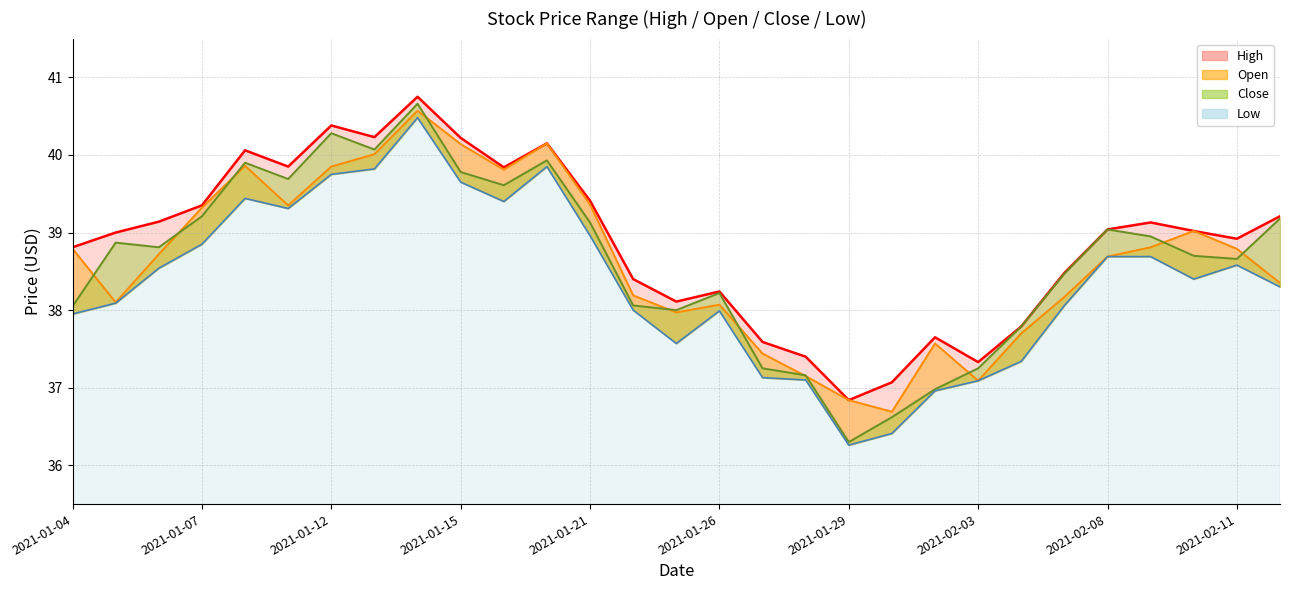

Is the value of Low at 2021-02-05 greater than the value of Open at 2021-02-03?

Yes